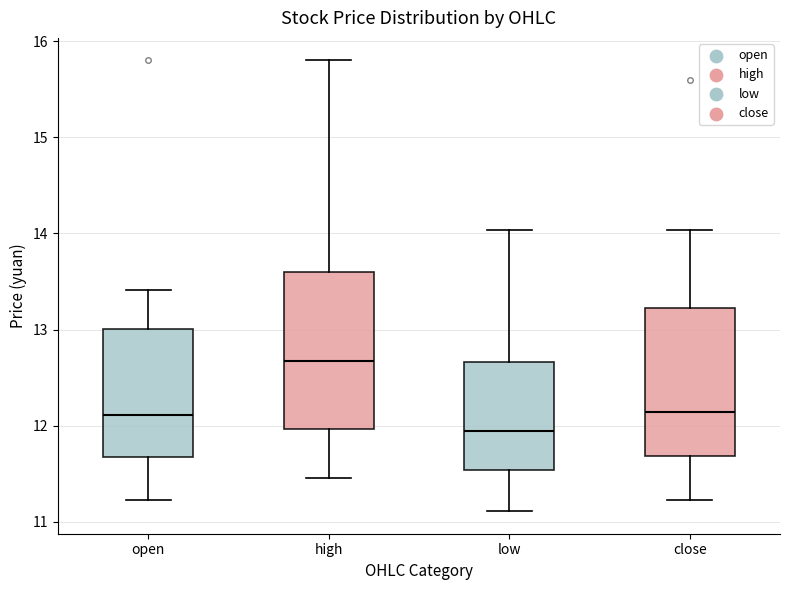

Reading left to right, transcribe this box plot: for each box, give where its median line is, the range the box spans, and where its two whiskers end, as read against the y-axis. The values are not printed on the chart, so give them approximately, as read against the axis.

open: median 12.1, box 11.7 to 13.0, whiskers 11.2 to 13.4
high: median 12.7, box 12.0 to 13.6, whiskers 11.5 to 15.8
low: median 11.9, box 11.5 to 12.7, whiskers 11.1 to 14.0
close: median 12.1, box 11.7 to 13.2, whiskers 11.2 to 14.0